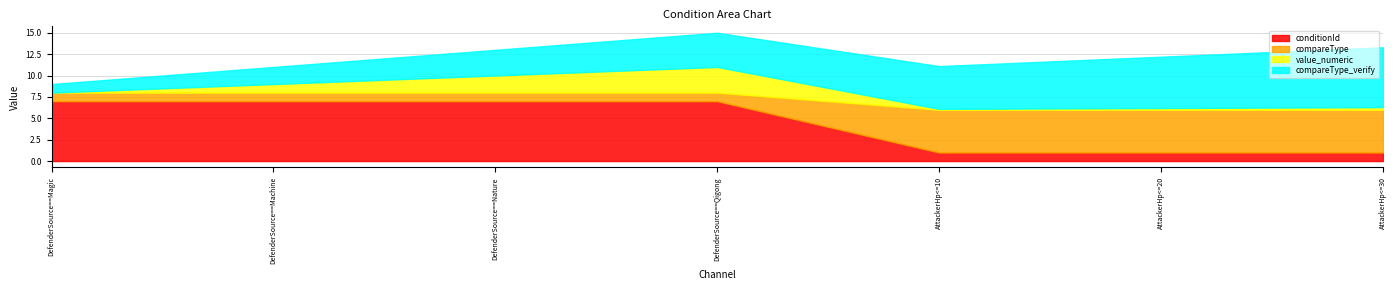

What is the maximum value for conditionId?

7.0